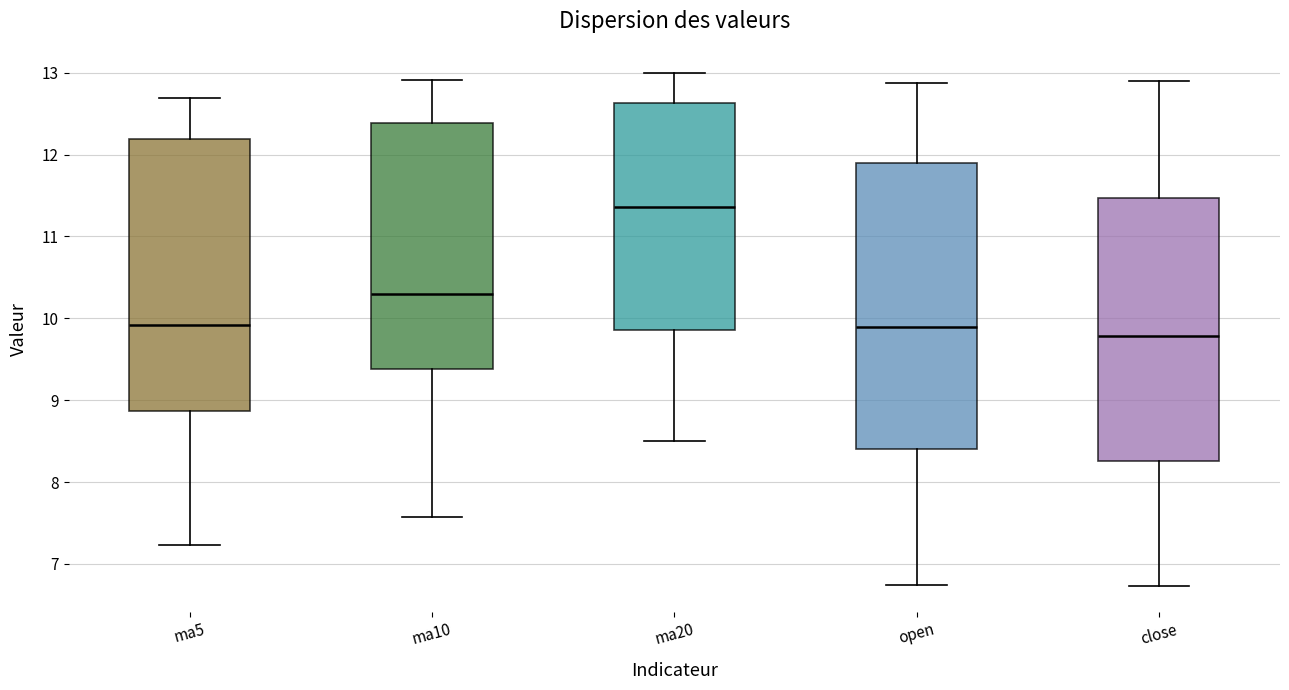

Which box has the highest median line?

ma20